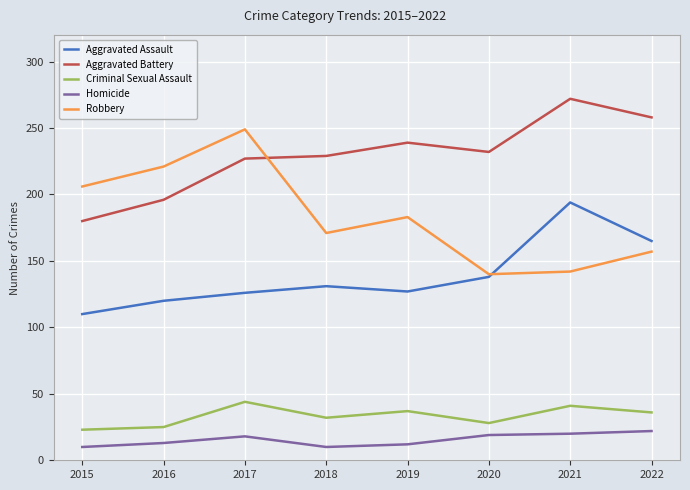

At which category does Robbery reach its first local valley?

2018